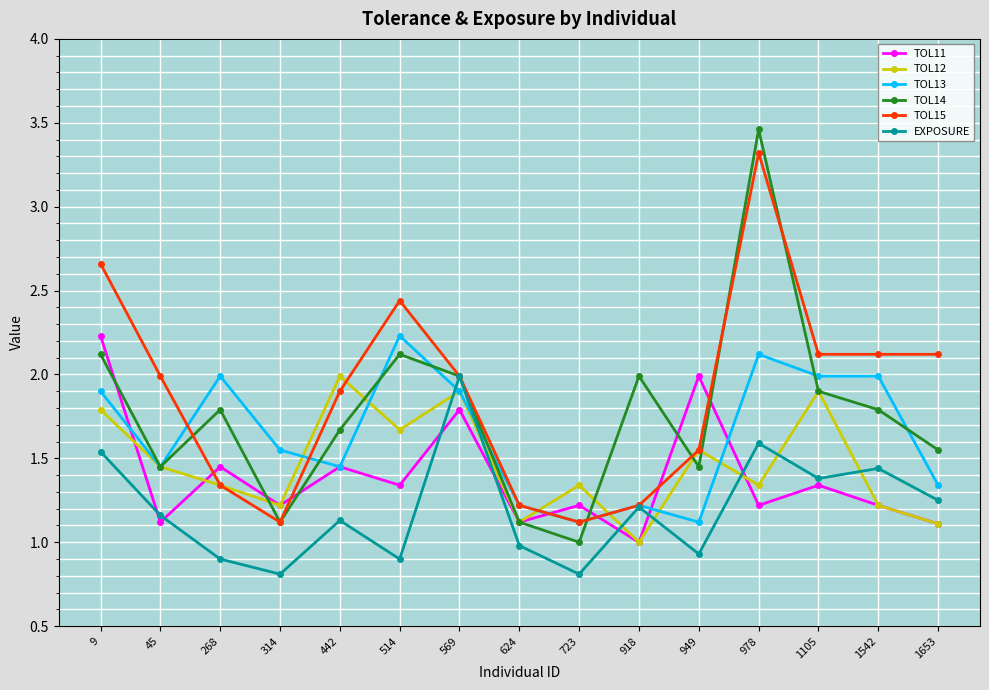

What value does the TOL11 series have at 569?

1.8